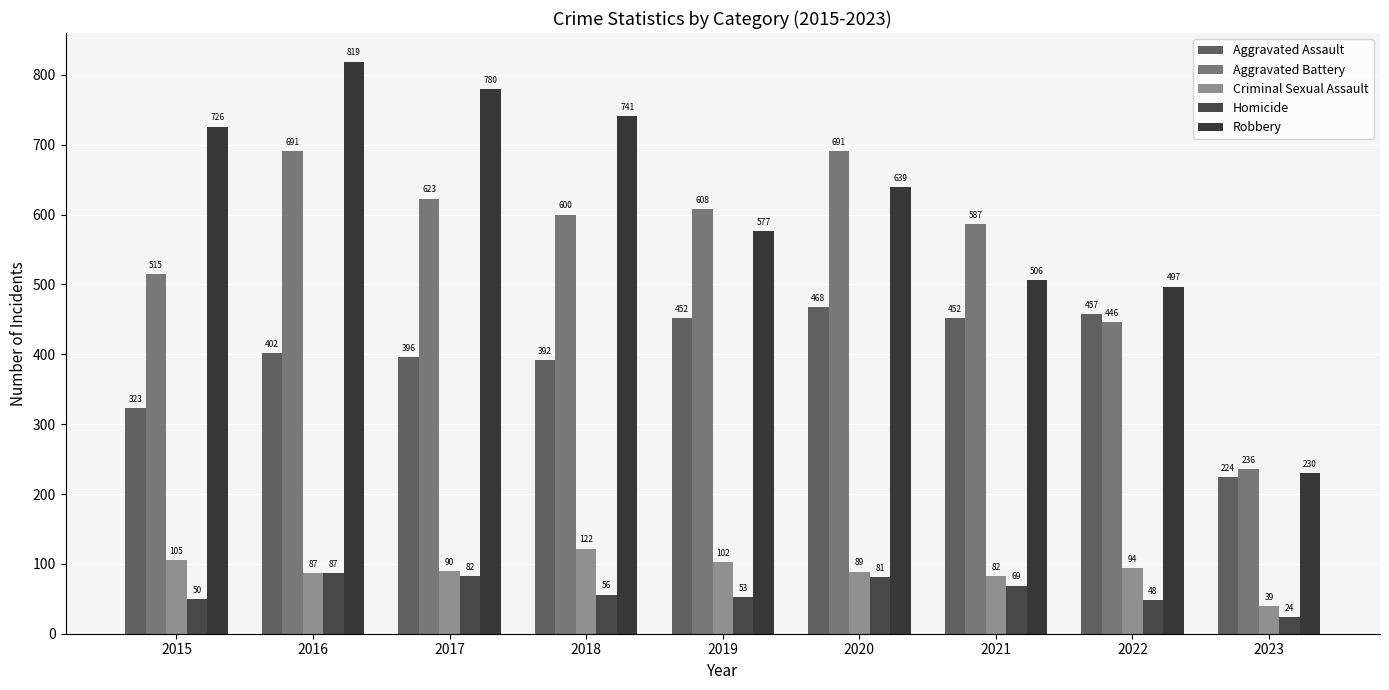

What is the difference between the Aggravated Assault values at 2020 and 2018?

76